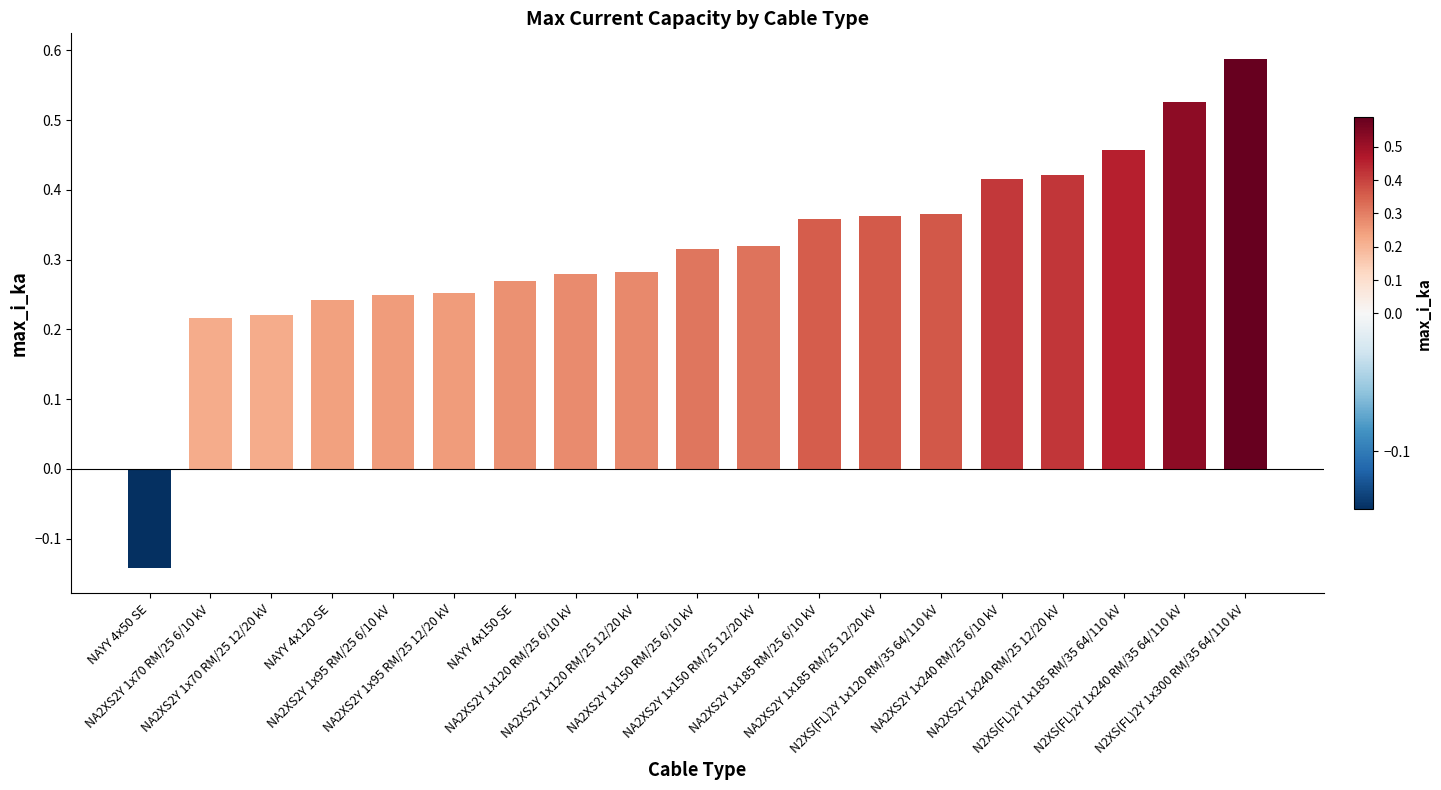

What is the difference between the maximum and minimum values?

0.7